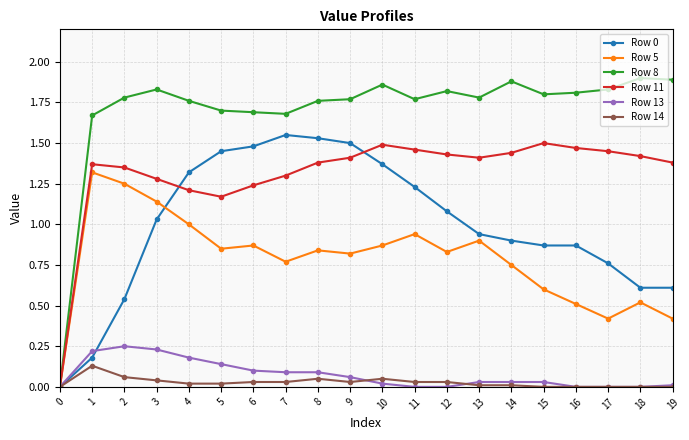

The value of Row 8 at 5 is 0.8. True or false?

False